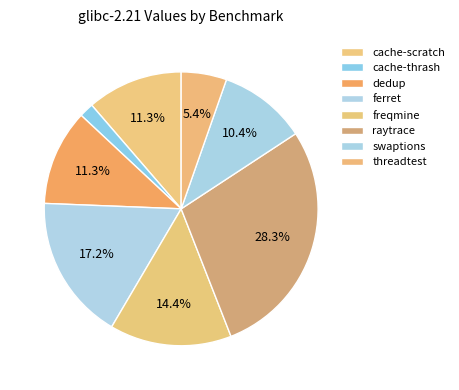

Does swaptions represent more than half of the total?

No